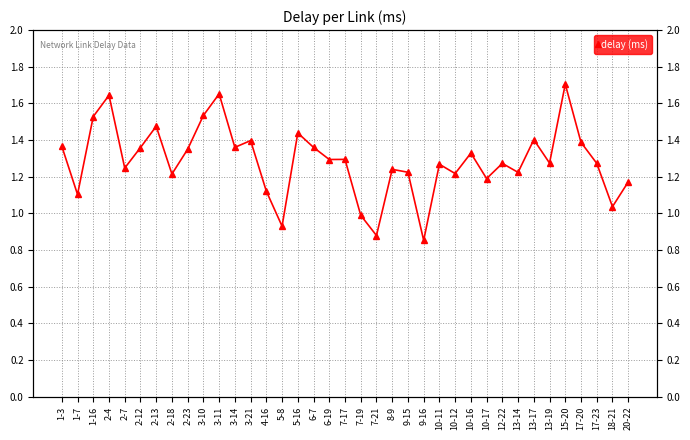

At which category does the data reach its first local peak?

2-4